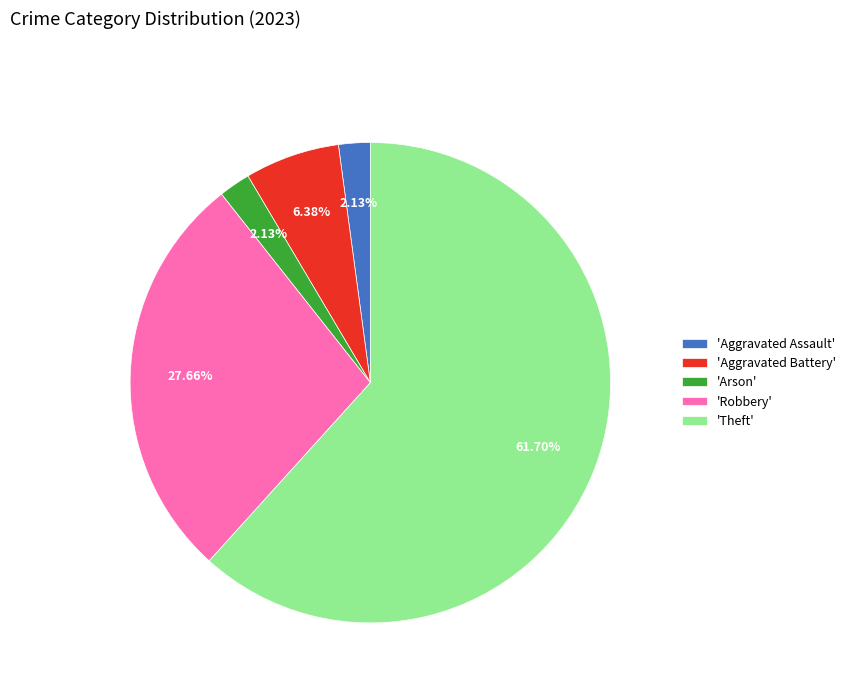

What is the majority slice?

'Theft'